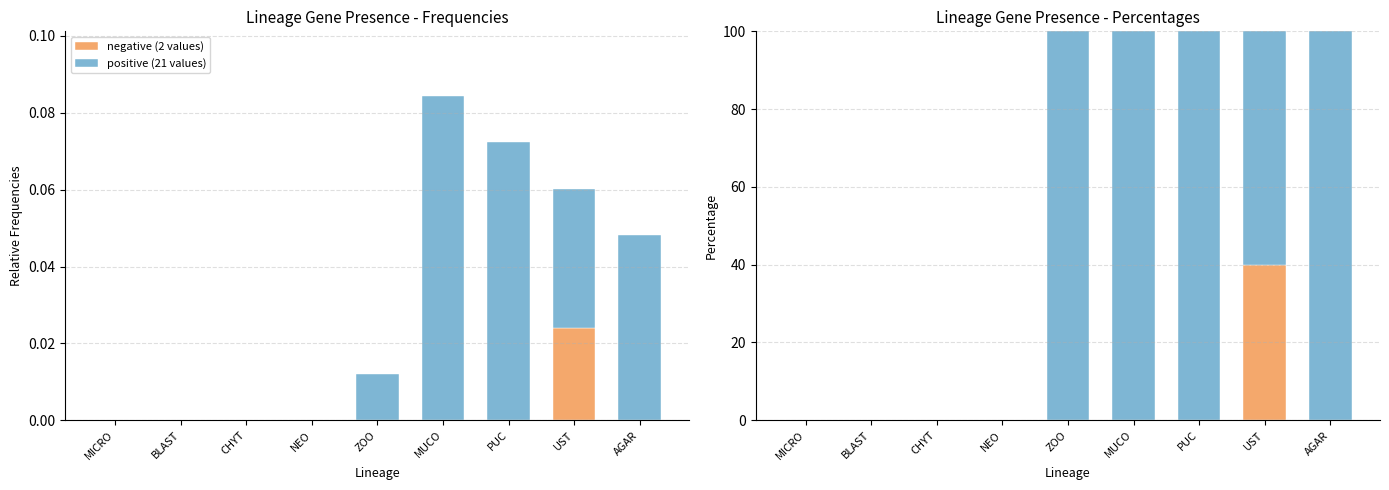

Rank the categories by positive (21 values) value from lowest to highest.

MICRO, BLAST, CHYT, NEO, UST, ZOO, MUCO, PUC, AGAR